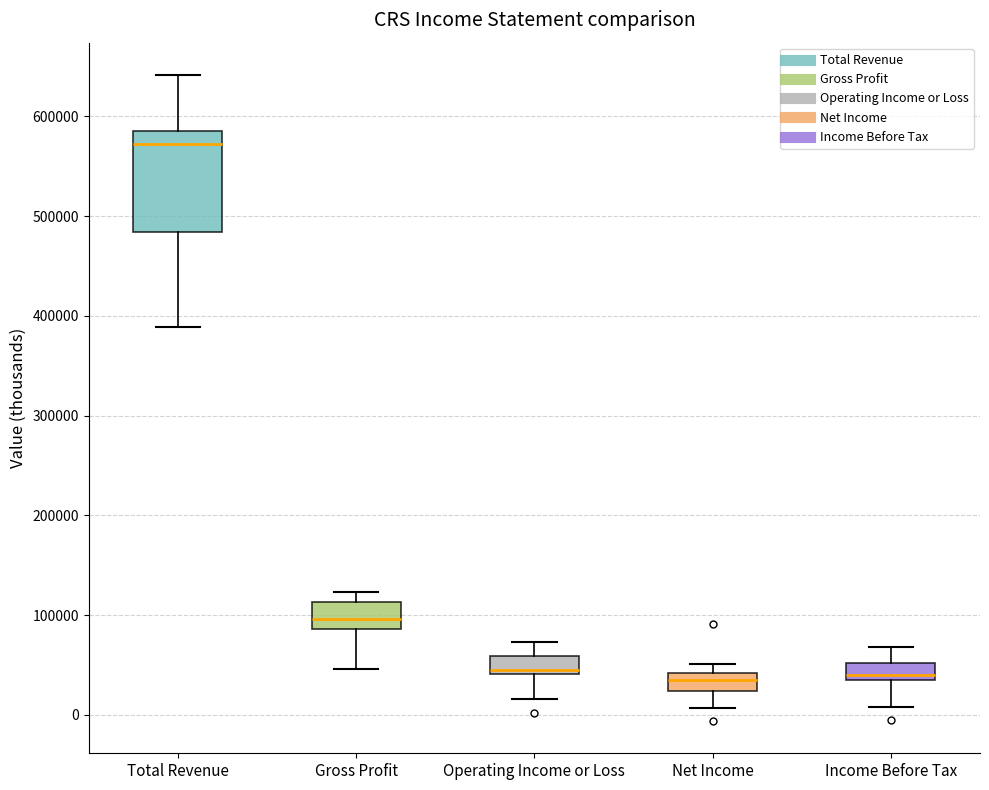

Reading left to right, transcribe this box plot: for each box, give where its median line is, the range the box spans, and where its two whiskers end, as read against the y-axis. The values are not printed on the chart, so give them approximately, as read against the axis.

Total Revenue: median 570000, box 480000 to 590000, whiskers 390000 to 640000
Gross Profit: median 100000, box 90000 to 110000, whiskers 50000 to 120000
Operating Income or Loss: median 50000, box 40000 to 60000, whiskers 20000 to 70000
Net Income: median 40000 (inside the box), box 20000 to 40000, whiskers 10000 to 50000
Income Before Tax: median 40000, box 30000 to 50000, whiskers 10000 to 70000